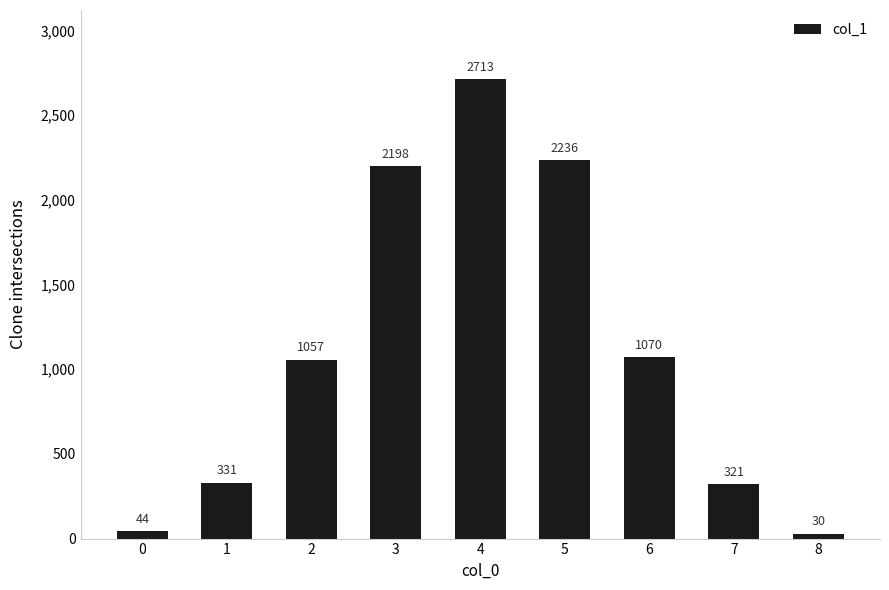

How many bars are there in total?

9